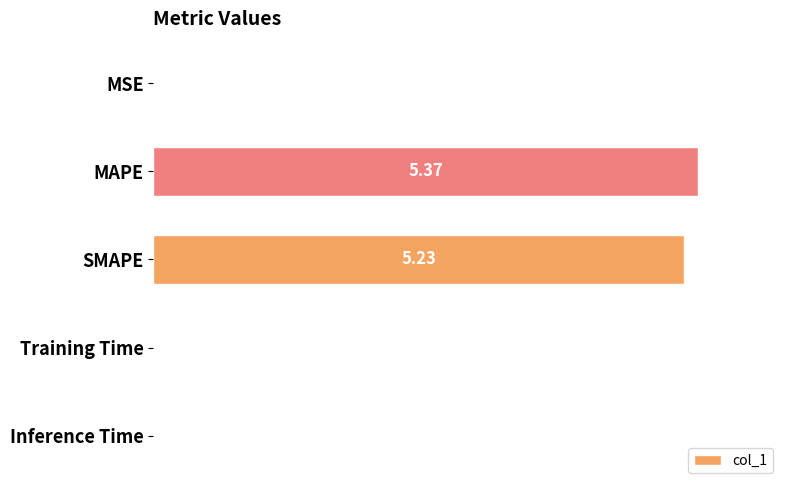

Which has a higher value, SMAPE or MSE?

SMAPE